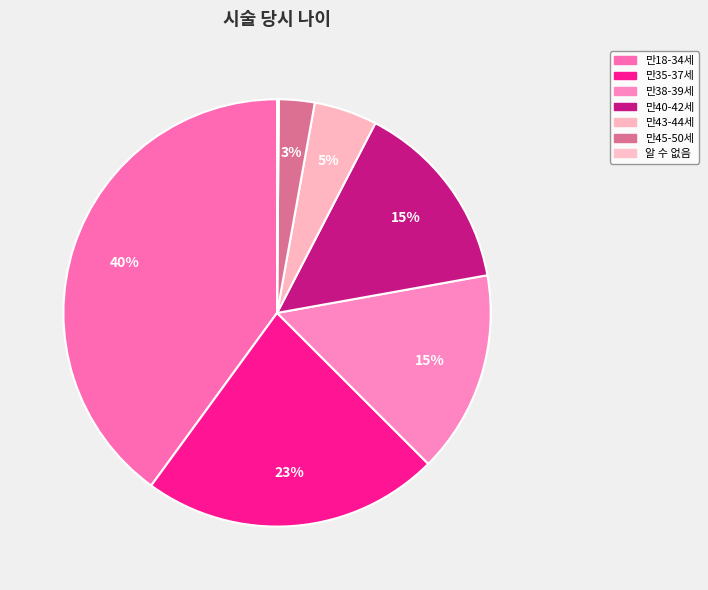

To the nearest percent, what percentage of the pie is 만40-42세?

15%